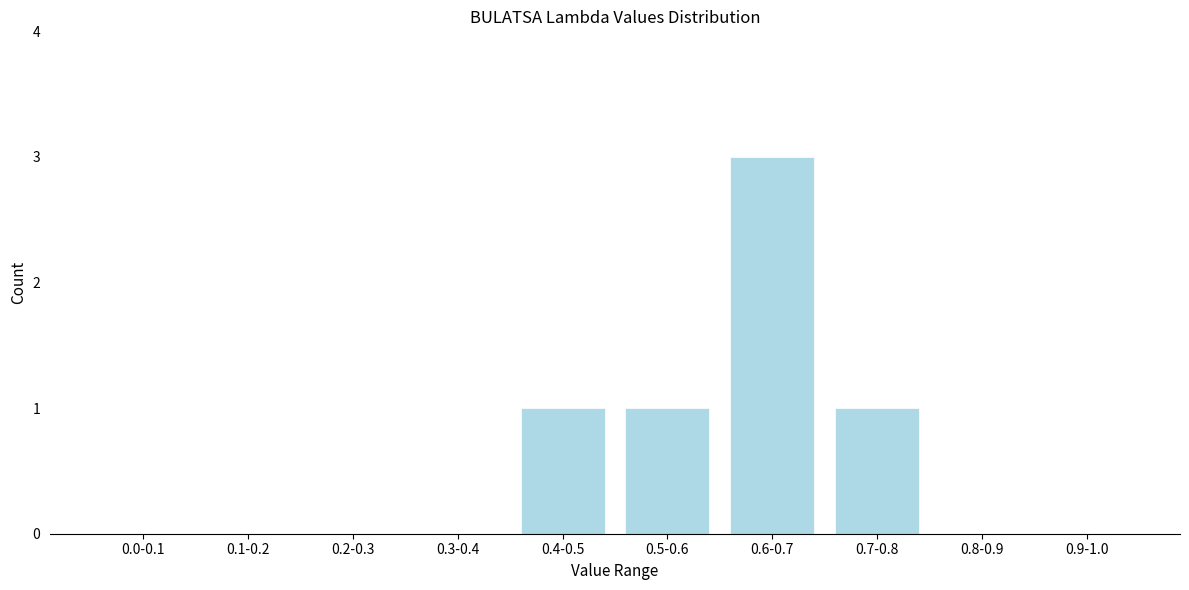

Reading left to right, transcribe all the data shown in this chart.

0.0-0.1=0	0.1-0.2=0	0.2-0.3=0	0.3-0.4=0	0.4-0.5=1	0.5-0.6=1	0.6-0.7=3	0.7-0.8=1	0.8-0.9=0	0.9-1.0=0